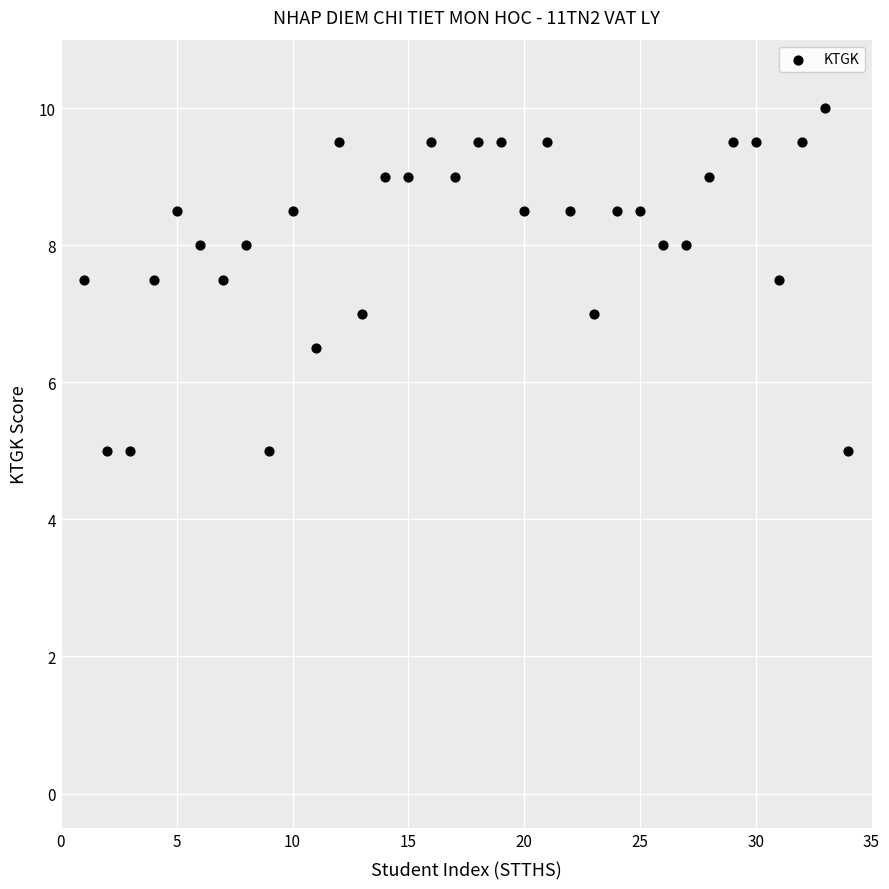

What is the range of X values (max minus min)?

33.0